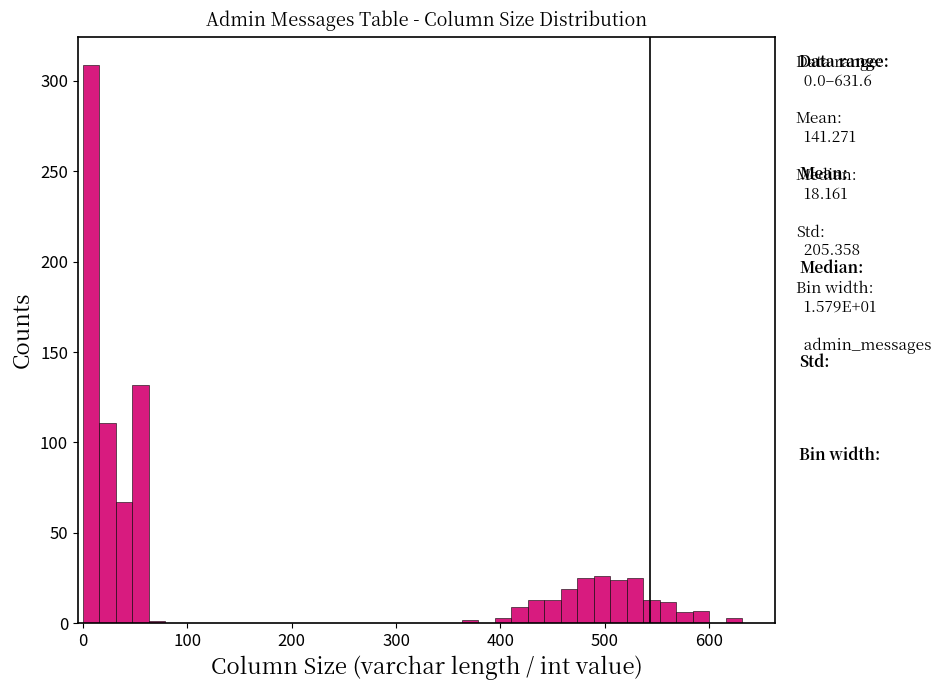

Around what value on the x-axis is the tallest bar? Give the approximate position of its centre, as read against the axis.

10